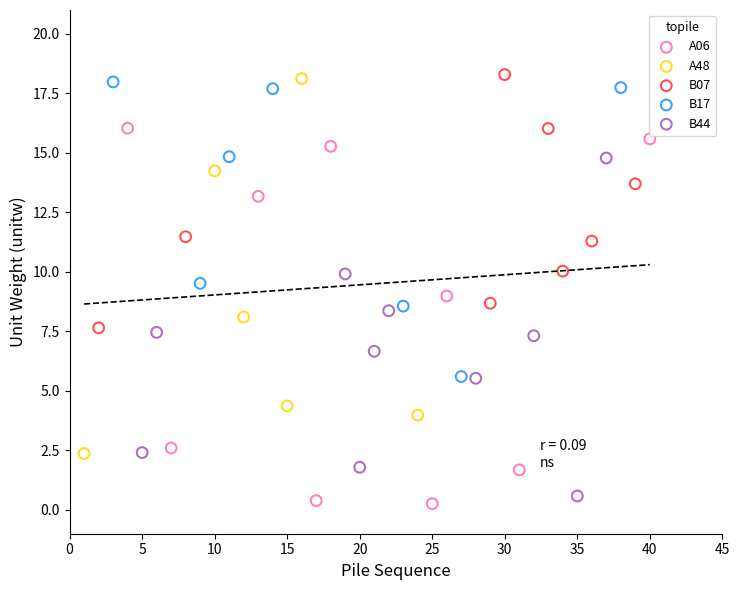

What are all the series names shown in the legend?

A06, A48, B07, B17, B44